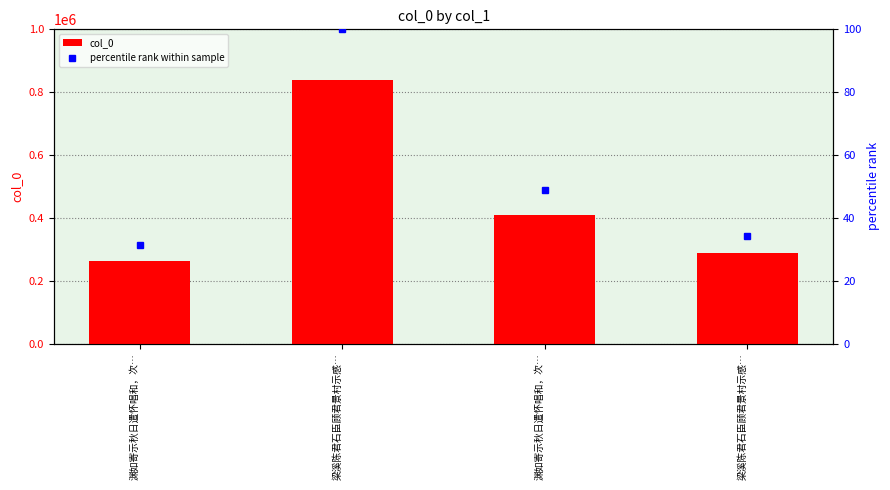

The col_0 series shows 154338.9 at 渊如寄示秋日遣怀唱和，次…. True or false?

False